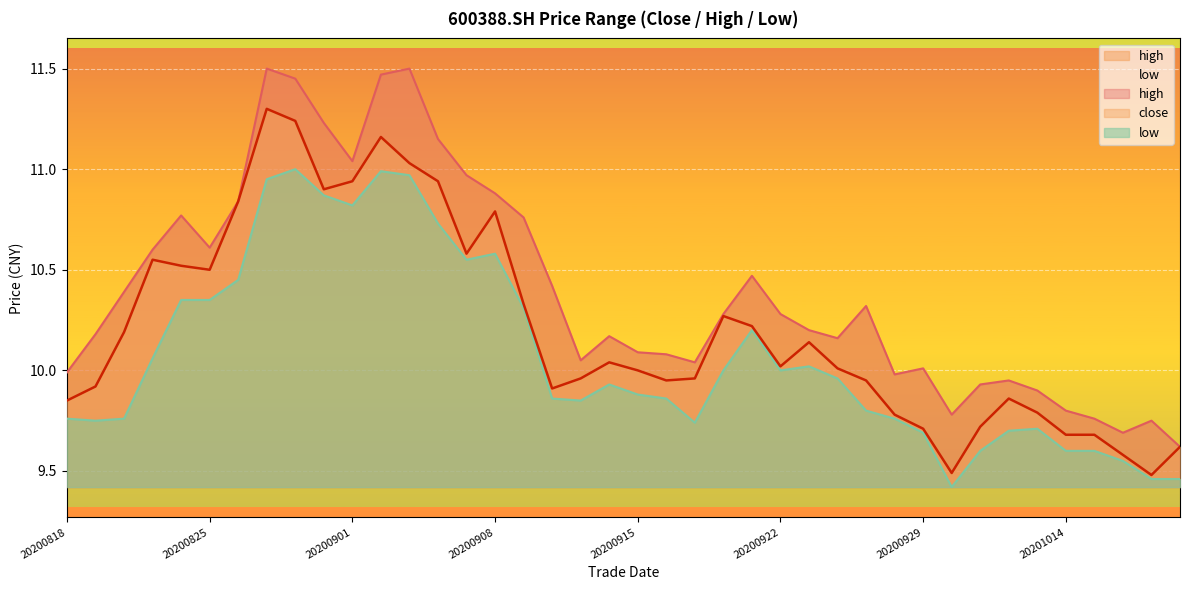

Which has a higher value, 20200821 or 20200904?

20200904